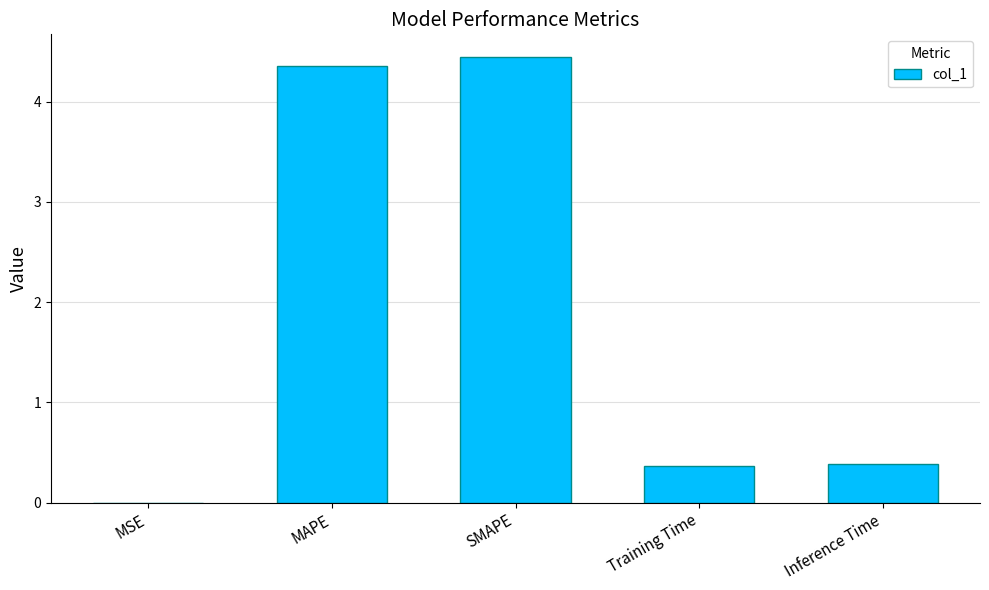

The value at MAPE is 7.1. True or false?

False